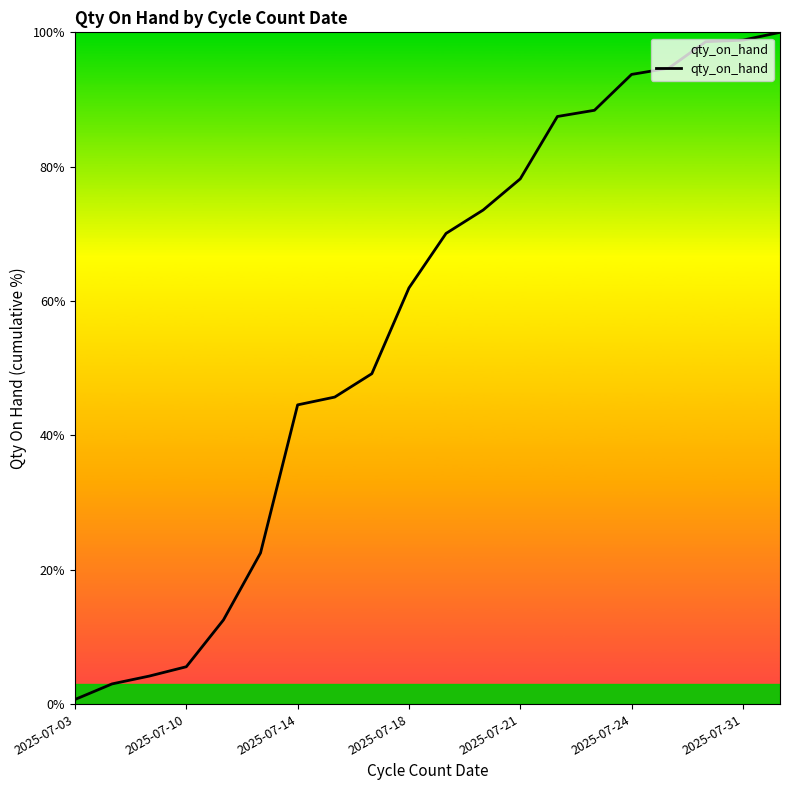

What is the greatest value displayed?

100.0